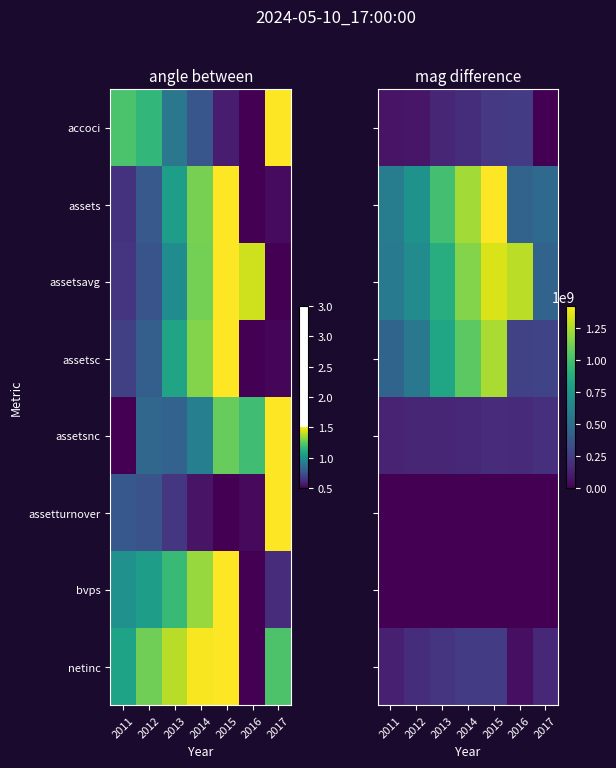

How many data points in assetsavg are above 886987000?

3